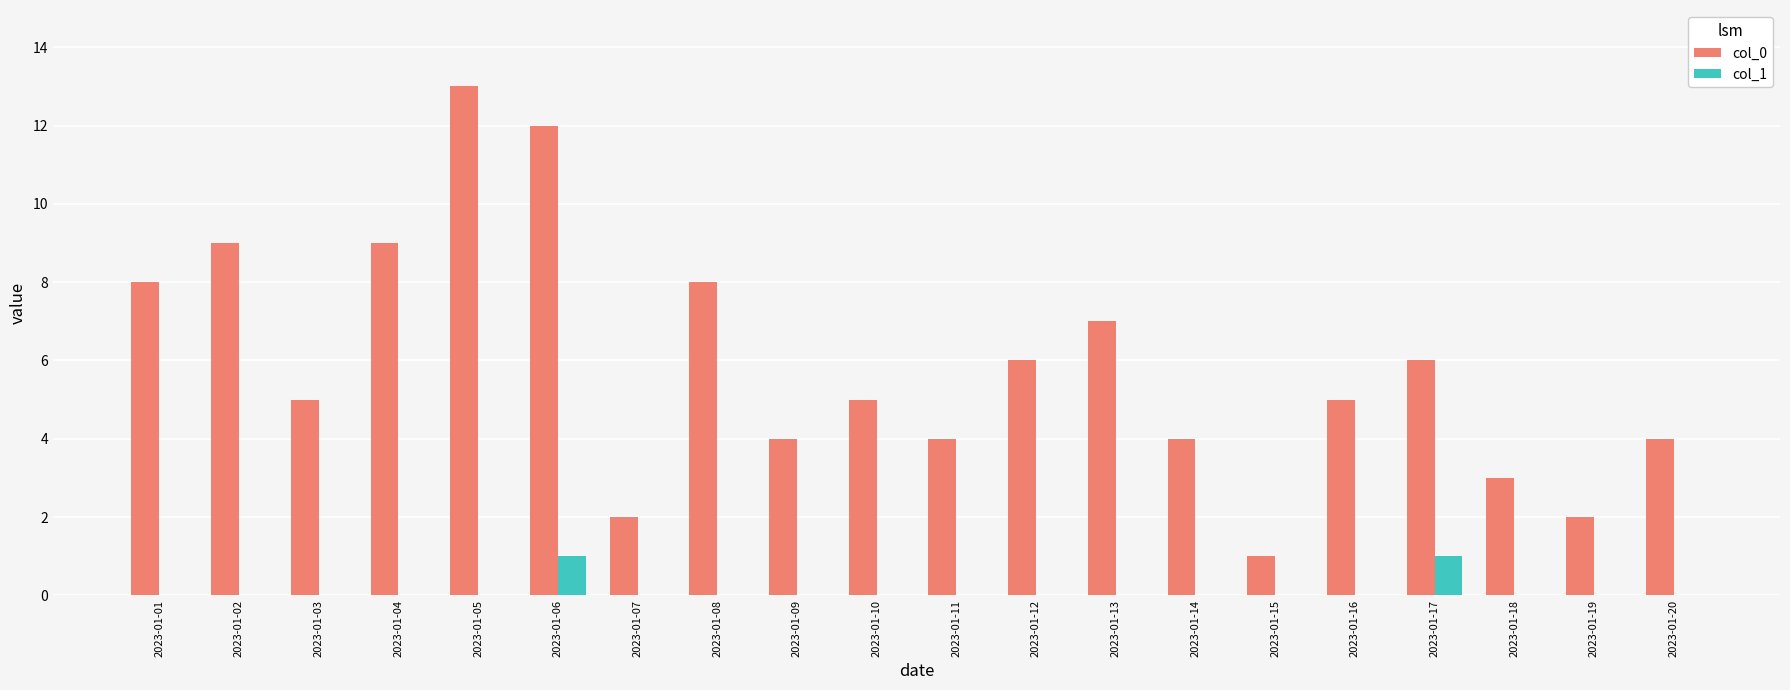

What is the maximum value shown in the chart?

13